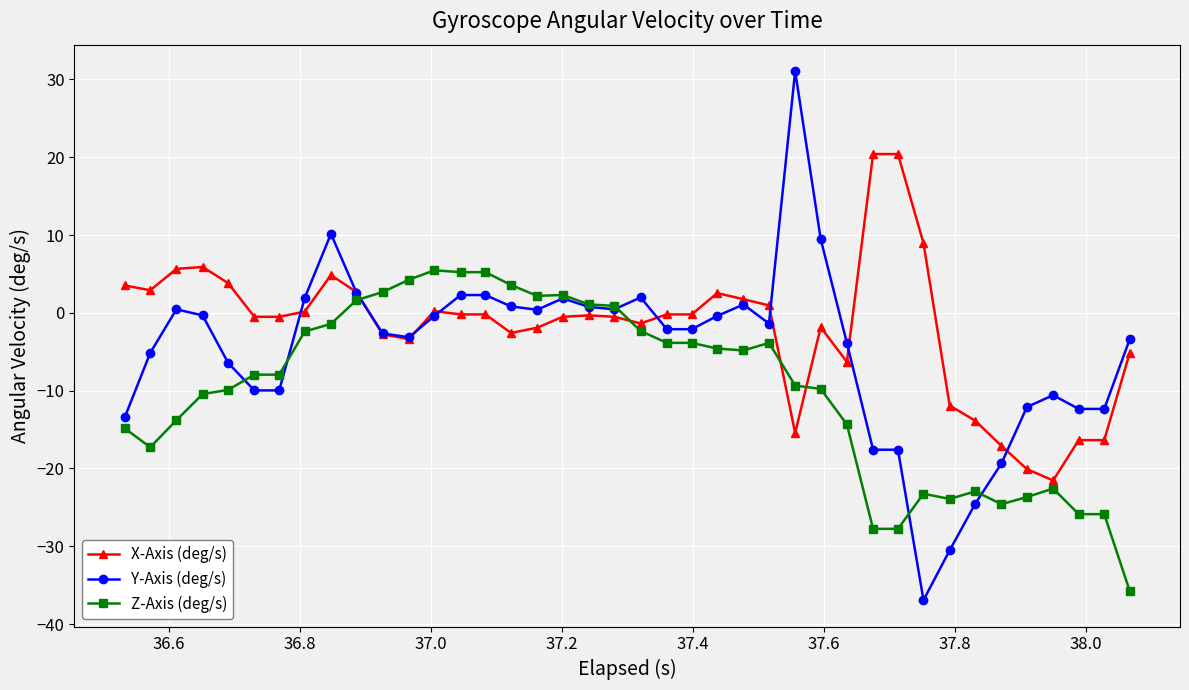

What is the lowest value of the Y-Axis (deg/s) series?

-36.9